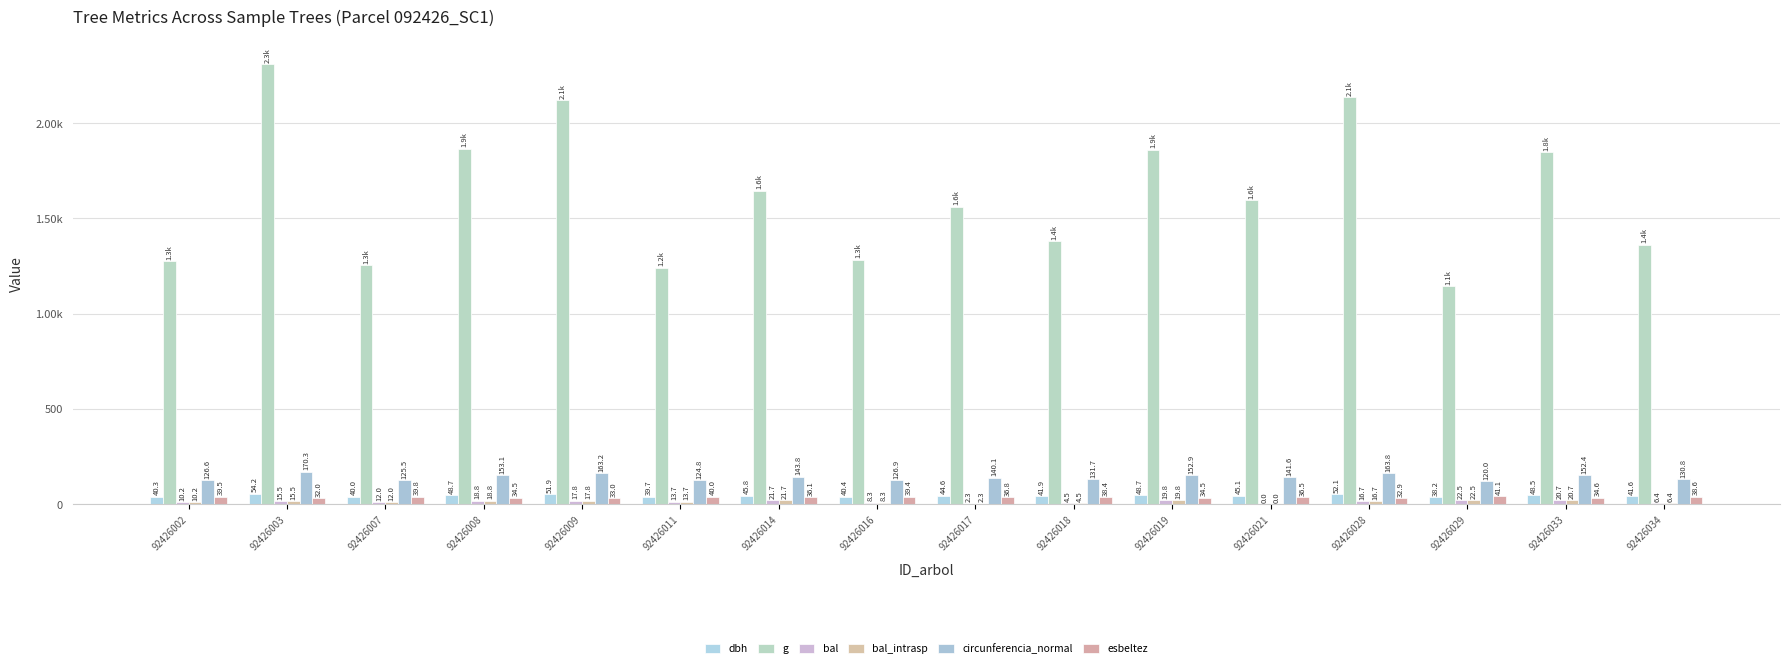

Are the bars grouped side by side (vs. stacked)?

Yes